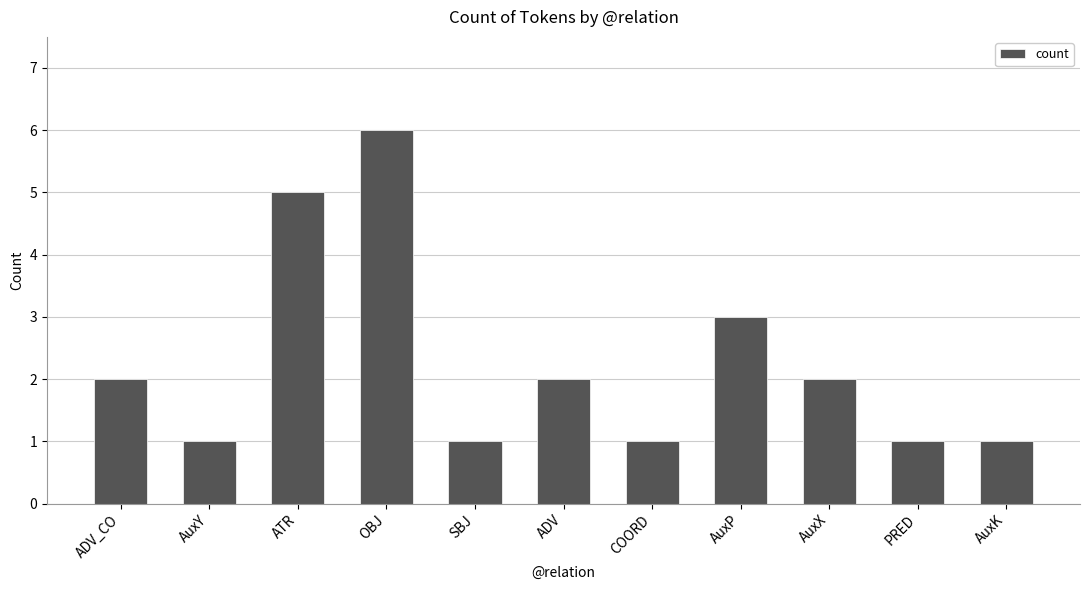

What is the value of the 1st bar from the left?

2